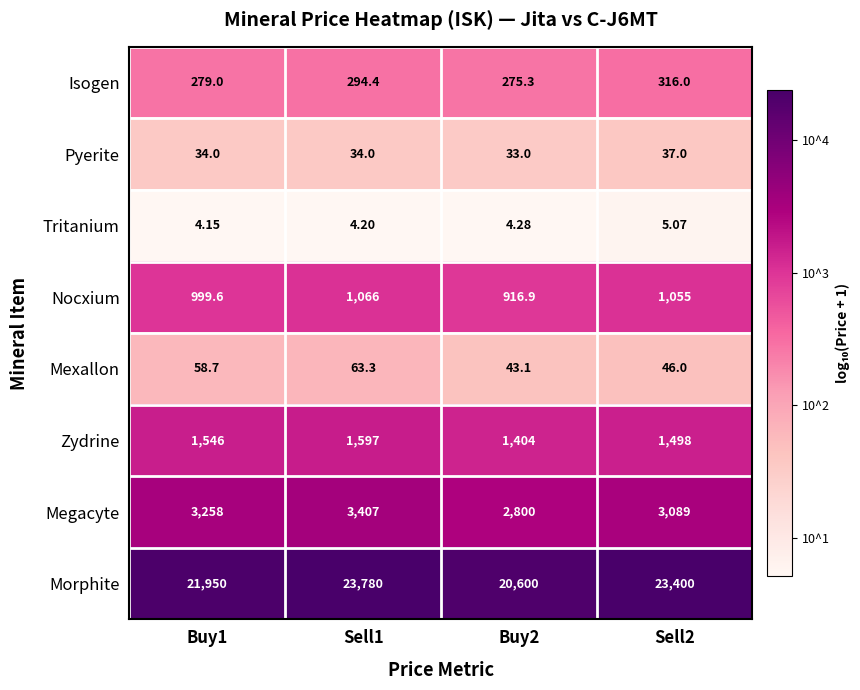

Between Buy2 and Sell2, which series saw the biggest shift?

Morphite